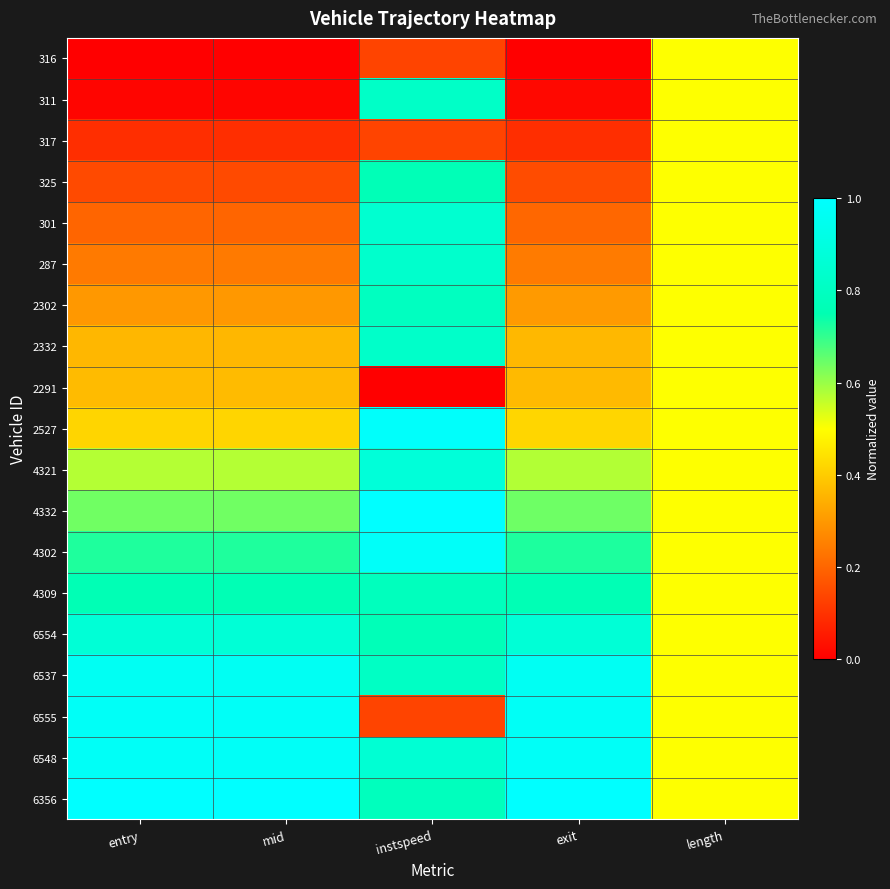

What is the total value across all series at length?

9.5